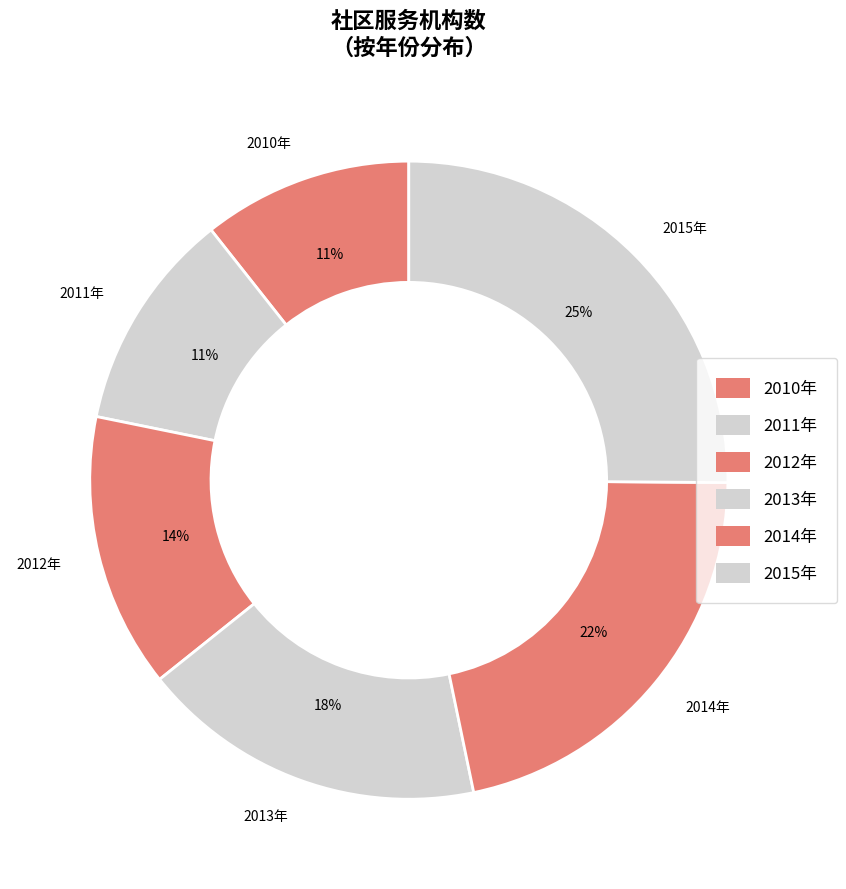

Is it true that 2012年 is 25% of the pie?

False